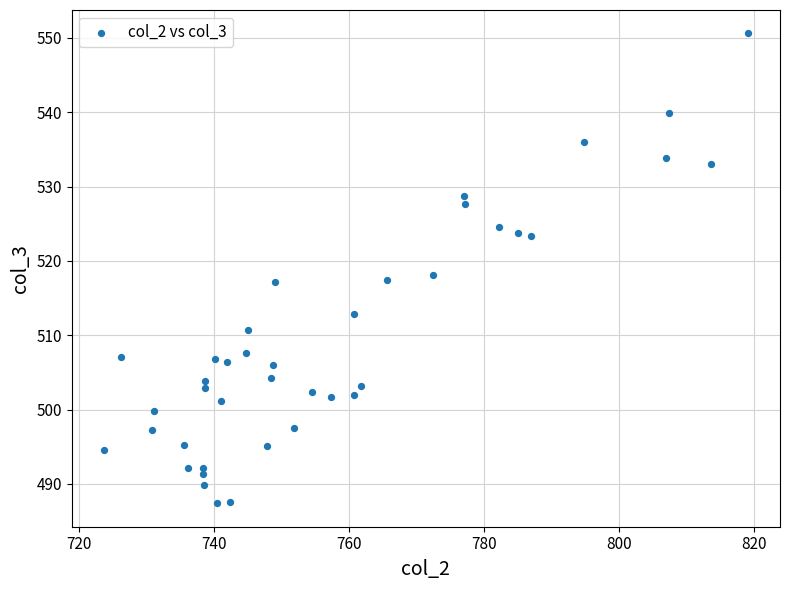

What is the range of Y values (max minus min)?

63.2